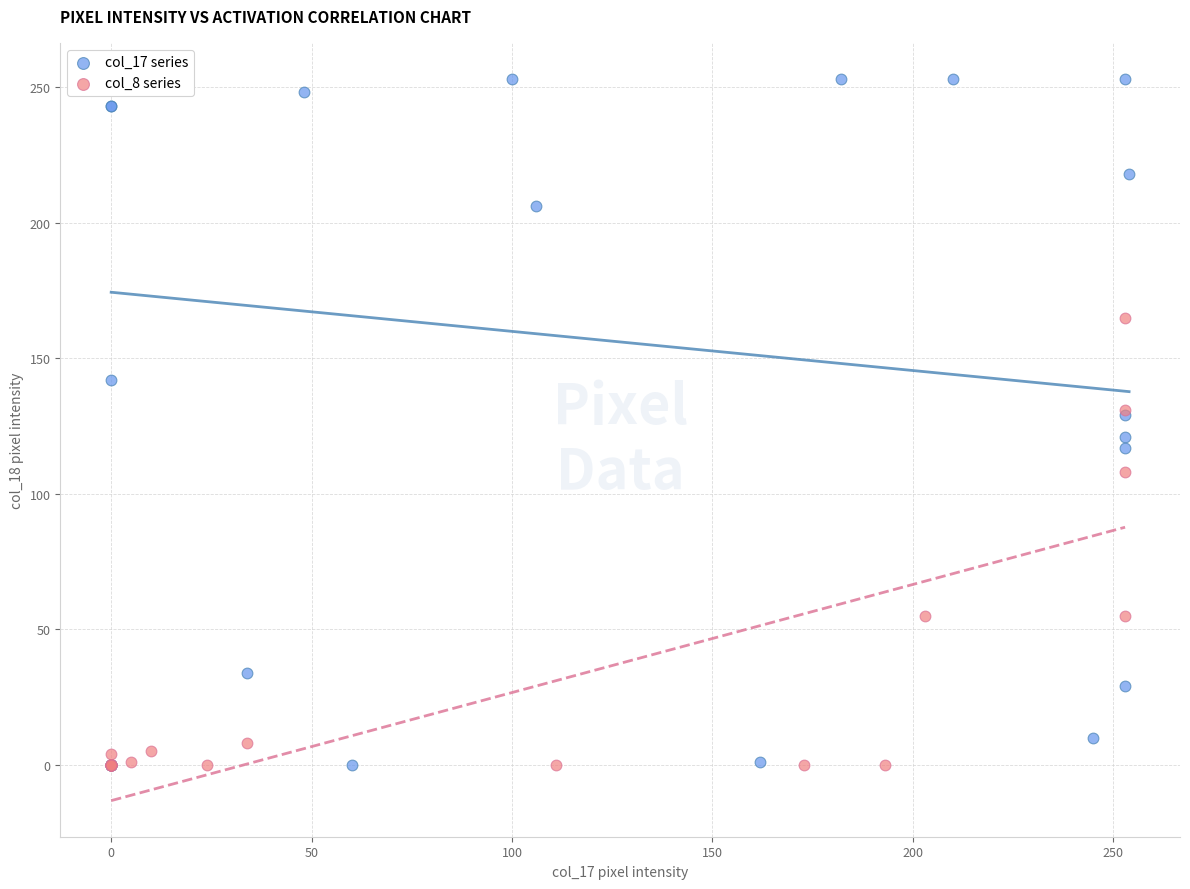

Which series reaches the maximum Y coordinate?

col_17 series